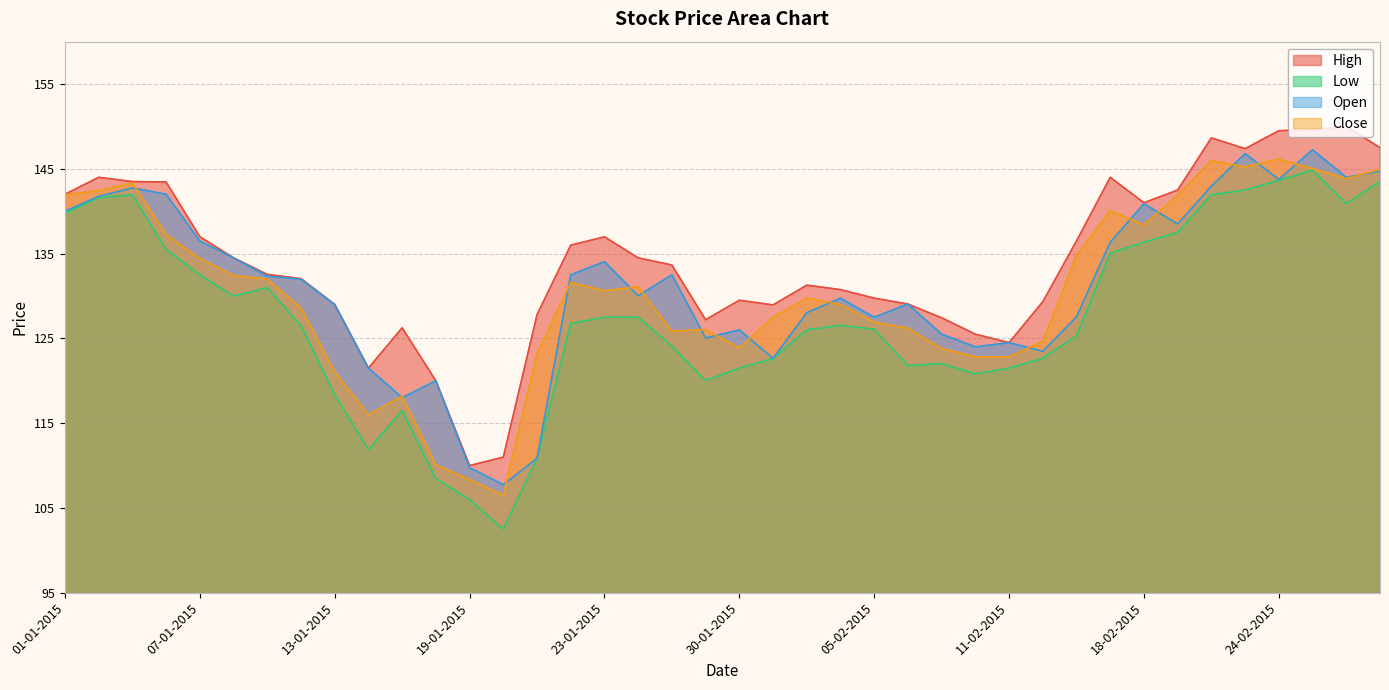

Is the value of Low at 22-01-2015 greater than the value of Open at 02-02-2015?

Yes